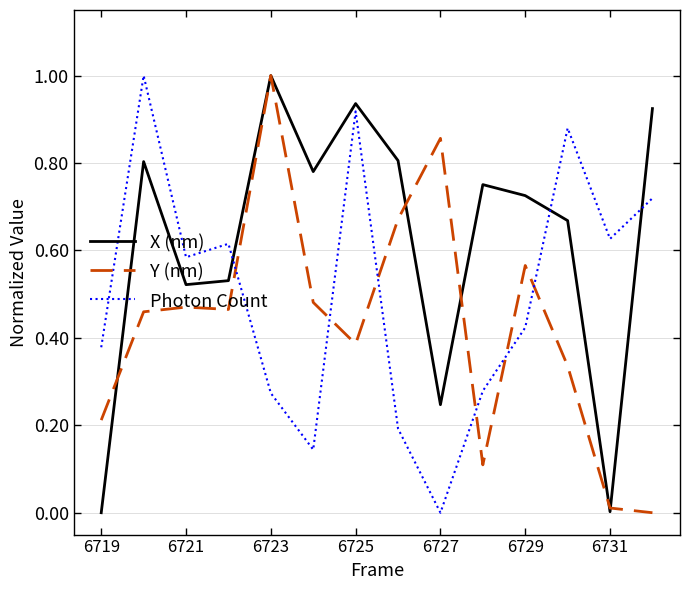

List the series in order of their overall mean, highest first.

X (nm), Photon Count, Y (nm)